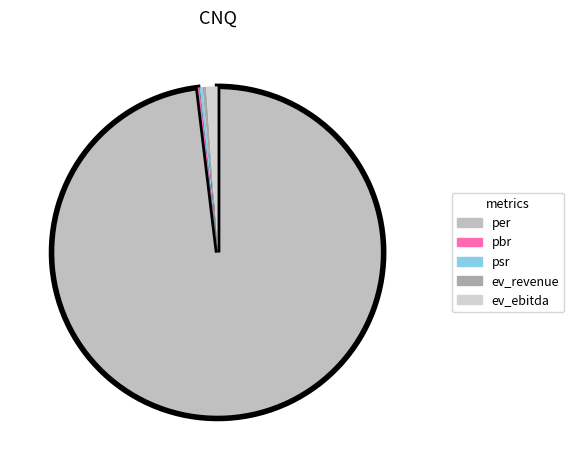

Is the sum of ev_revenue and pbr greater than half?

No